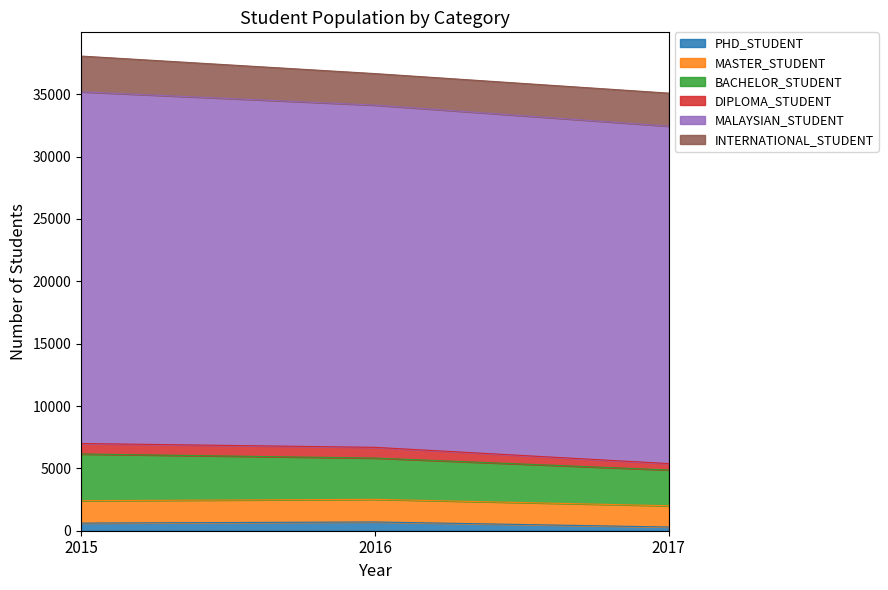

Which category has the lowest value across all series?

2017